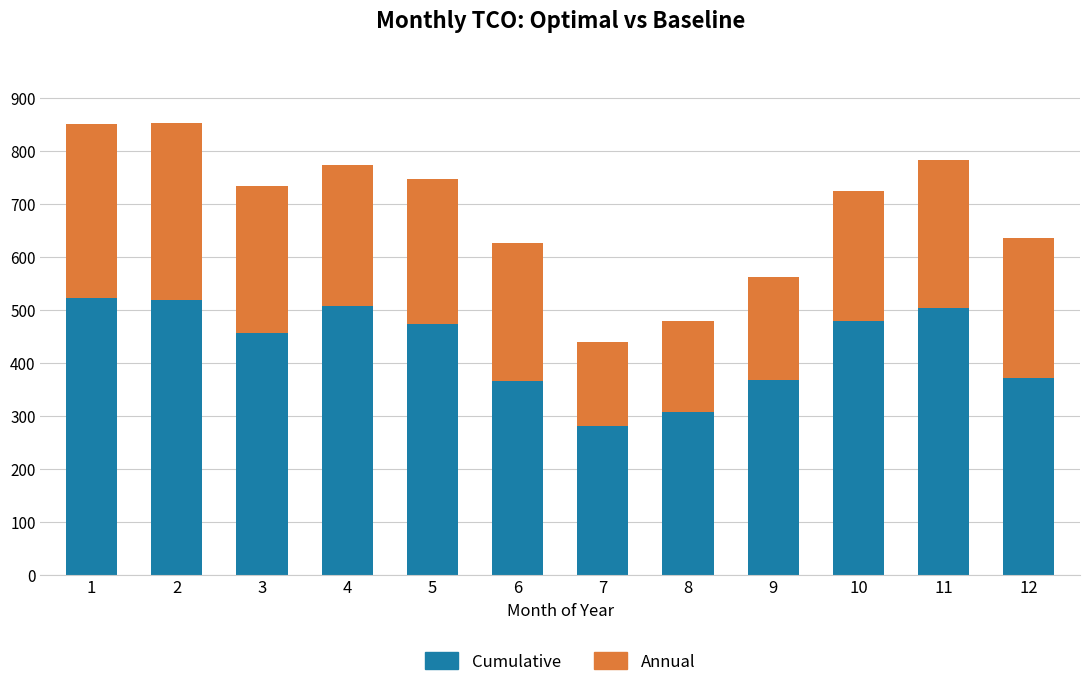

What is the sum of all Cumulative values?

5150.3